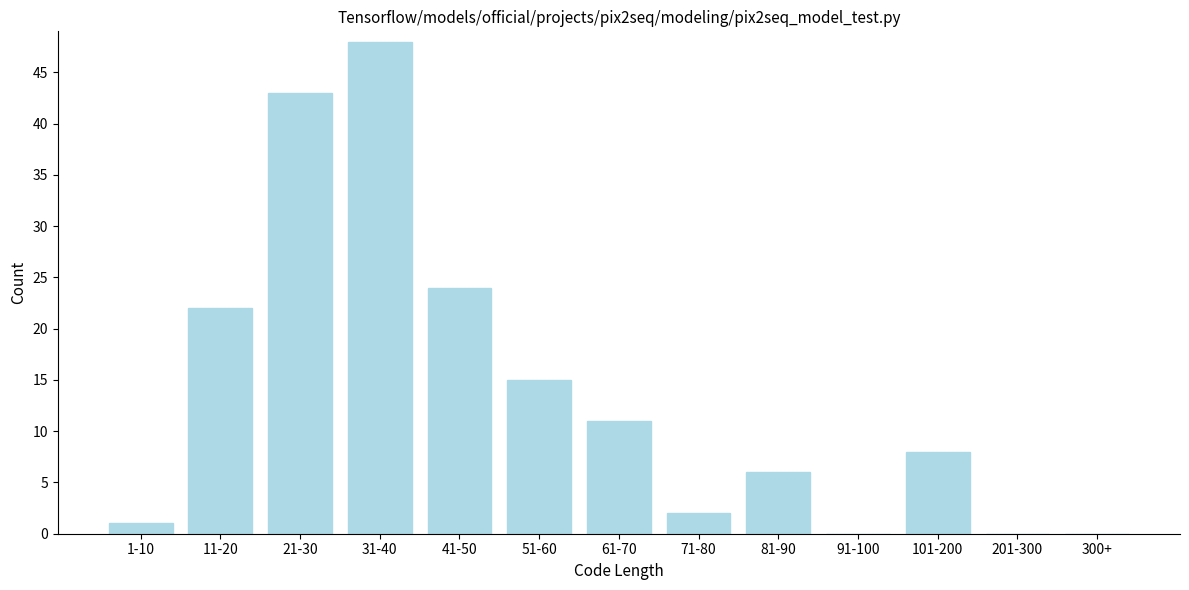

Reading left to right, extract all data points from this chart.

1-10=1	11-20=22	21-30=43	31-40=48	41-50=24	51-60=15	61-70=11	71-80=2	81-90=6	91-100=0	101-200=8	201-300=0	300+=0